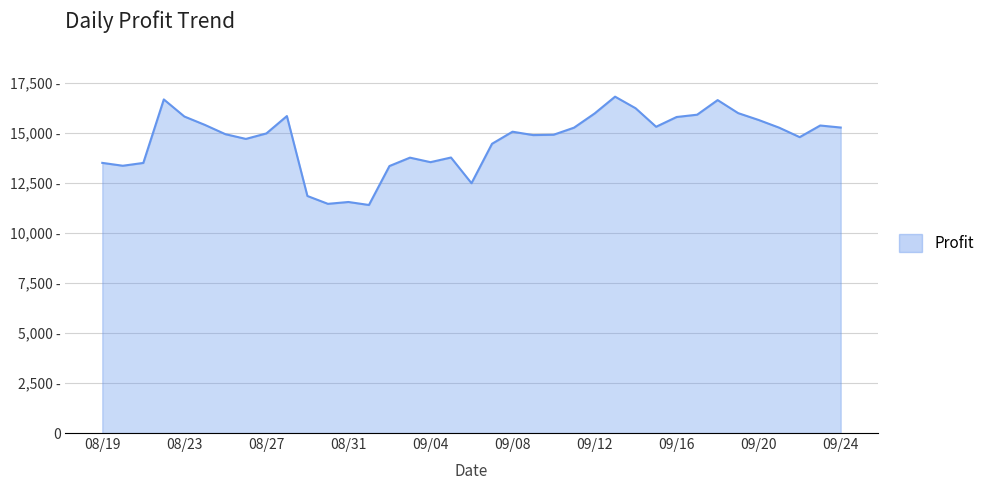

Reading left to right, transcribe all the data shown in this chart.

13494.0	13350.5	13491.2	16663.1	15810.4	15391.6	14927.7	14690.8	14964.7	15832.4	11839.9	11447.8	11540.1	11390.8	13336.2	13755.2	13529.7	13761.7	12477.9	14447.4	15051.0	14882.2	14898.3	15253.5	15960.3	16801.1	16223.0	15297.9	15785.3	15900.1	16630.1	15979.2	15636.3	15252.0	14779.2	15360.4	15259.2